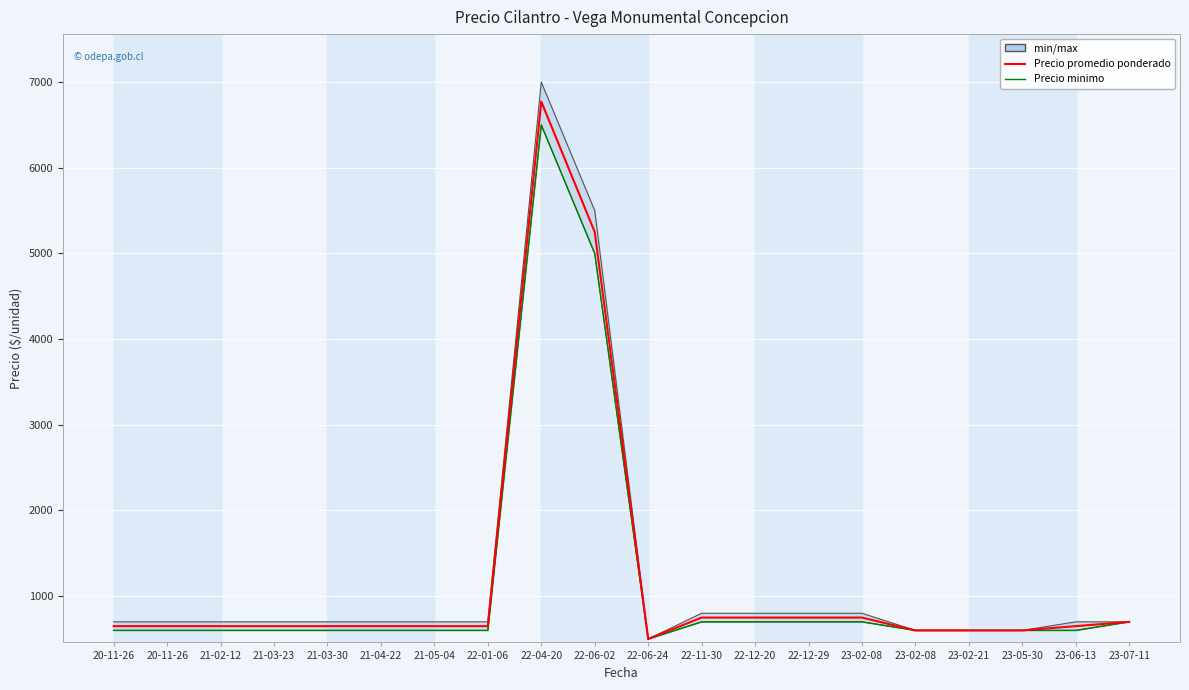

True or false: Precio minimo and Precio promedio ponderado intersect in this chart.

False